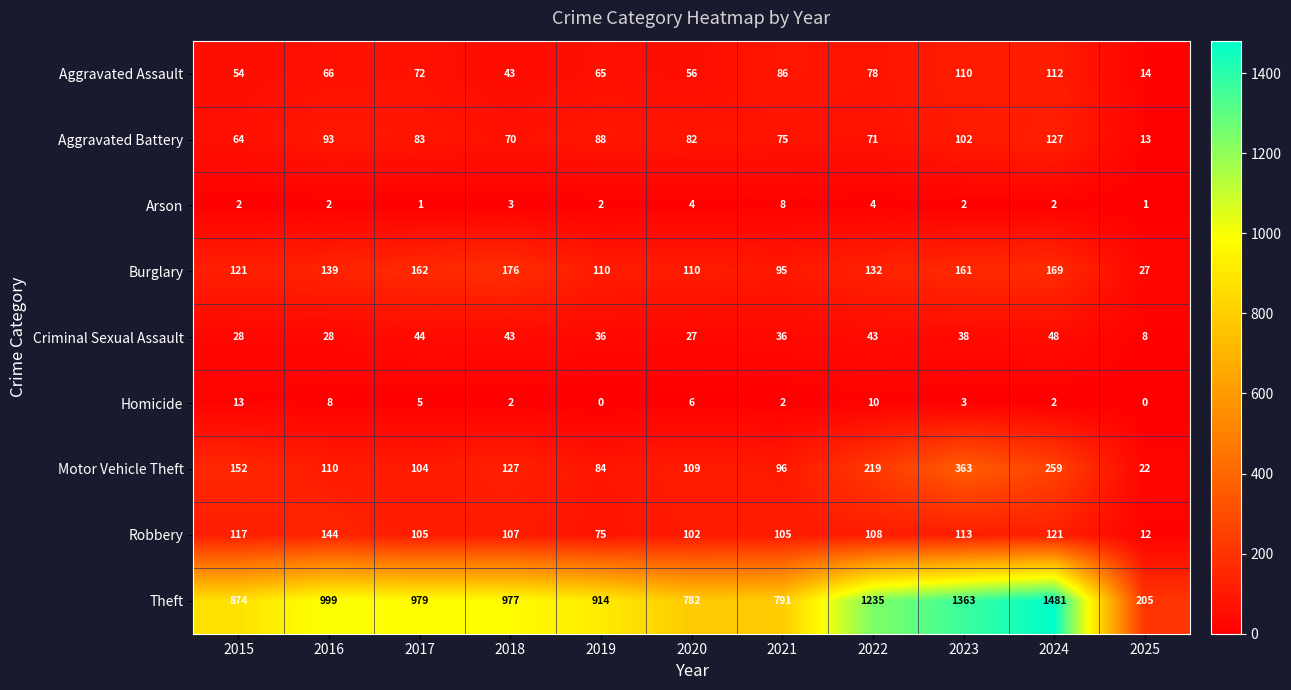

The Theft series shows 977 at 2018. True or false?

True